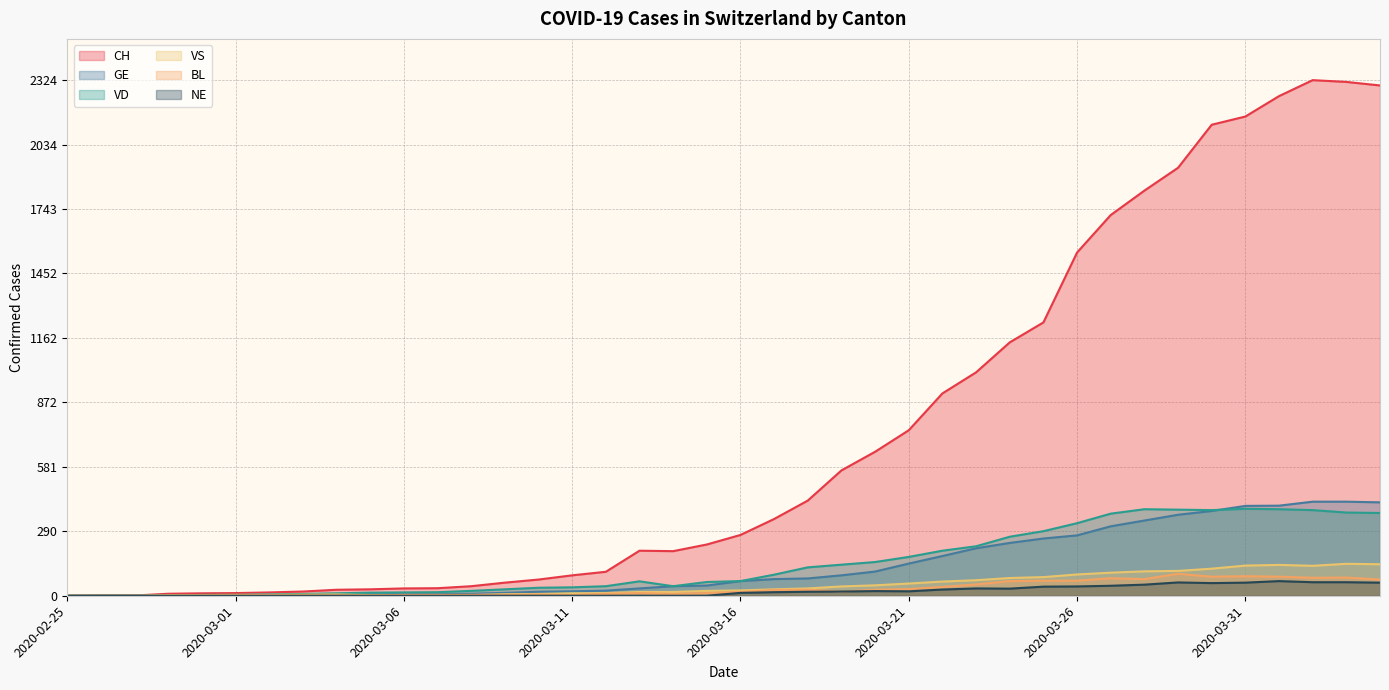

Is it true that GE equals 4 at 2020-03-03?

True